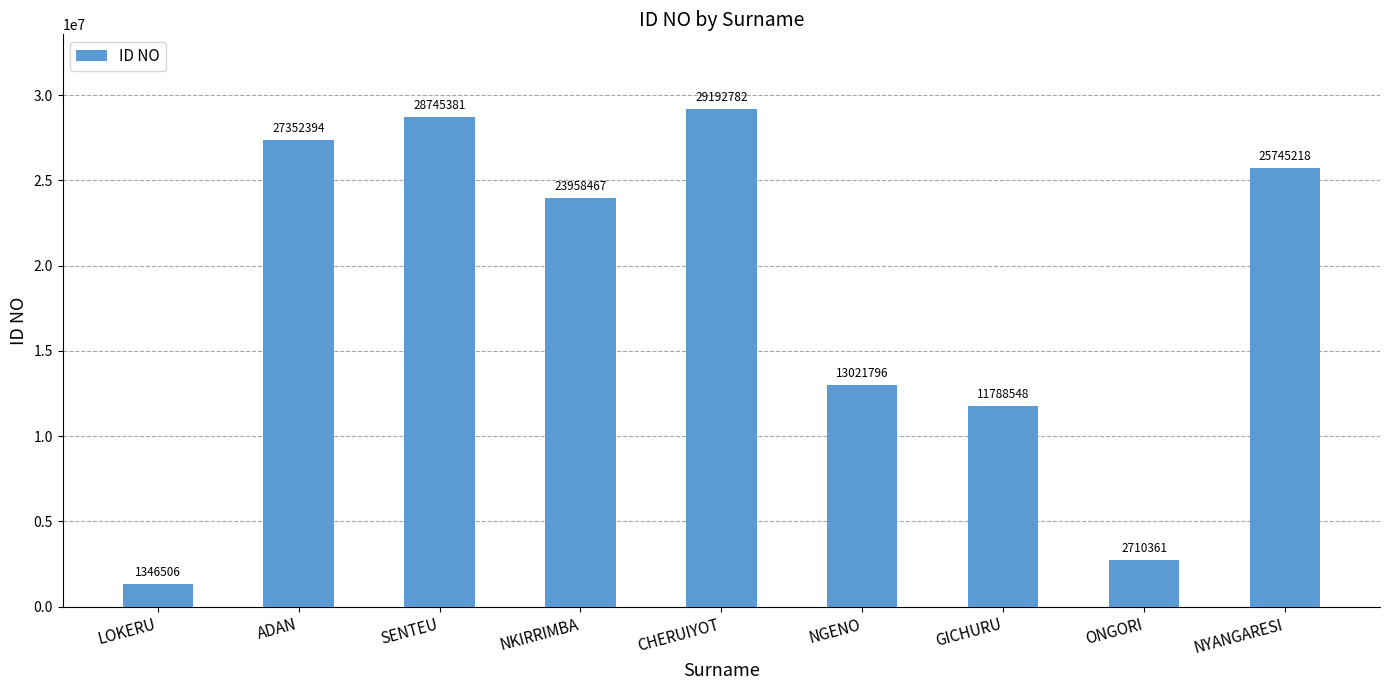

Approximately how many times larger is the value at CHERUIYOT compared to LOKERU?

21.7